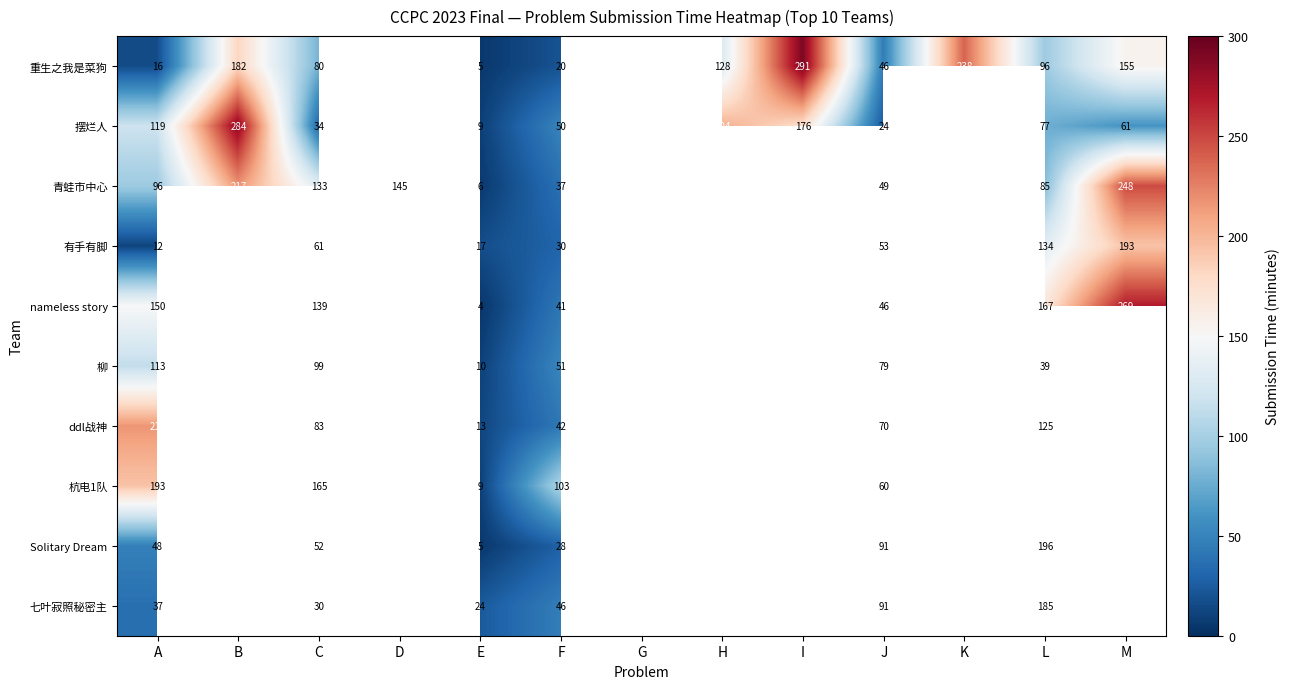

At which category is the sum across all series the highest?

L